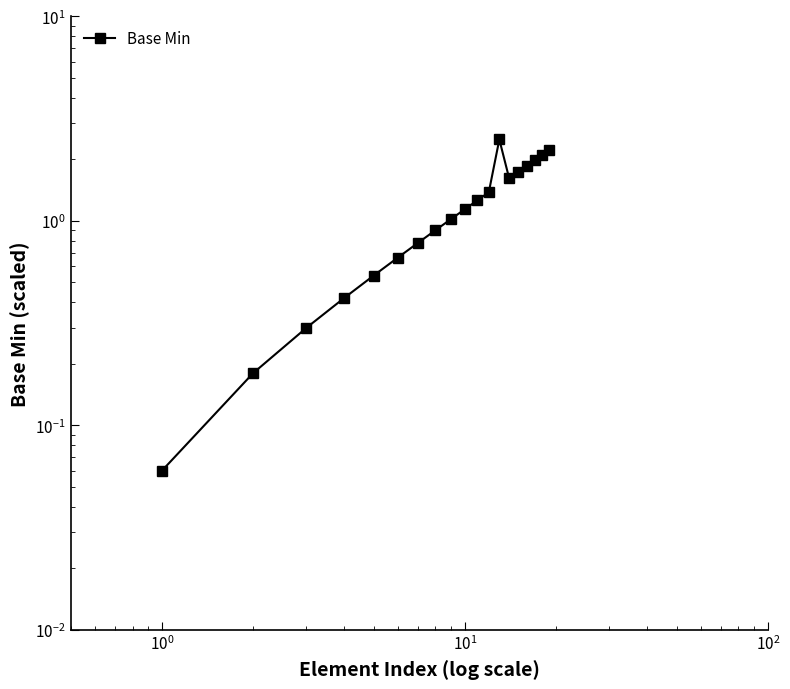

How many points are higher than both their immediate neighbors (excluding endpoints)?

1